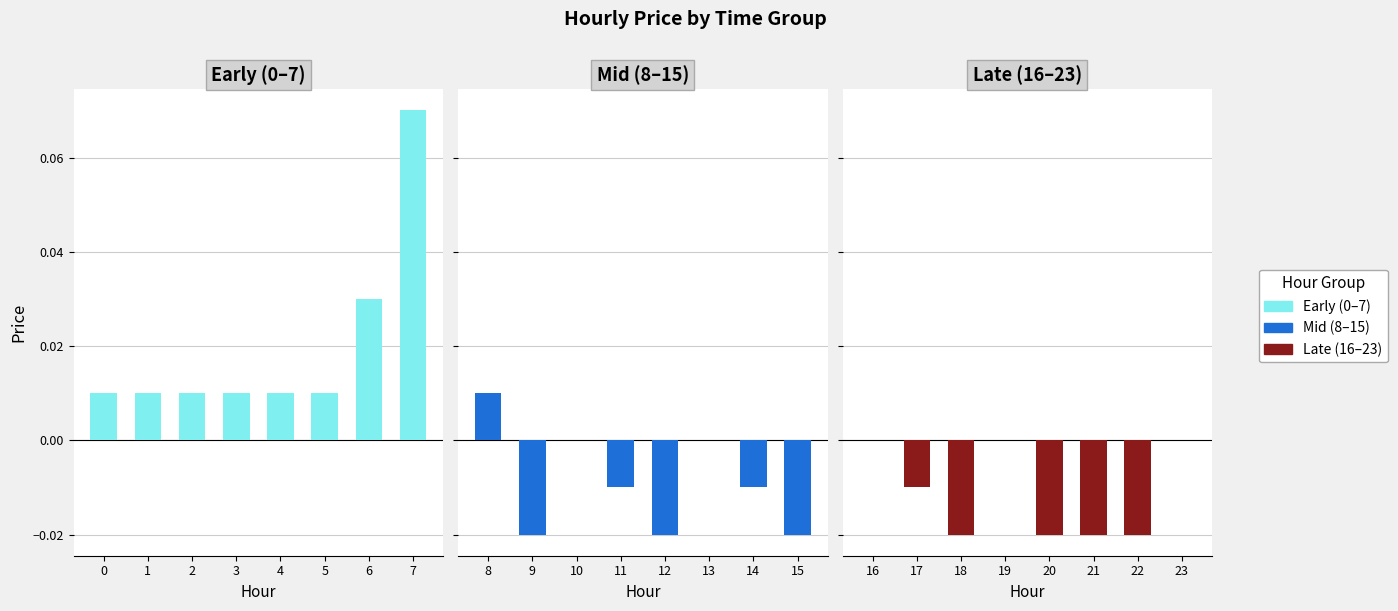

Are the bars horizontal?

No